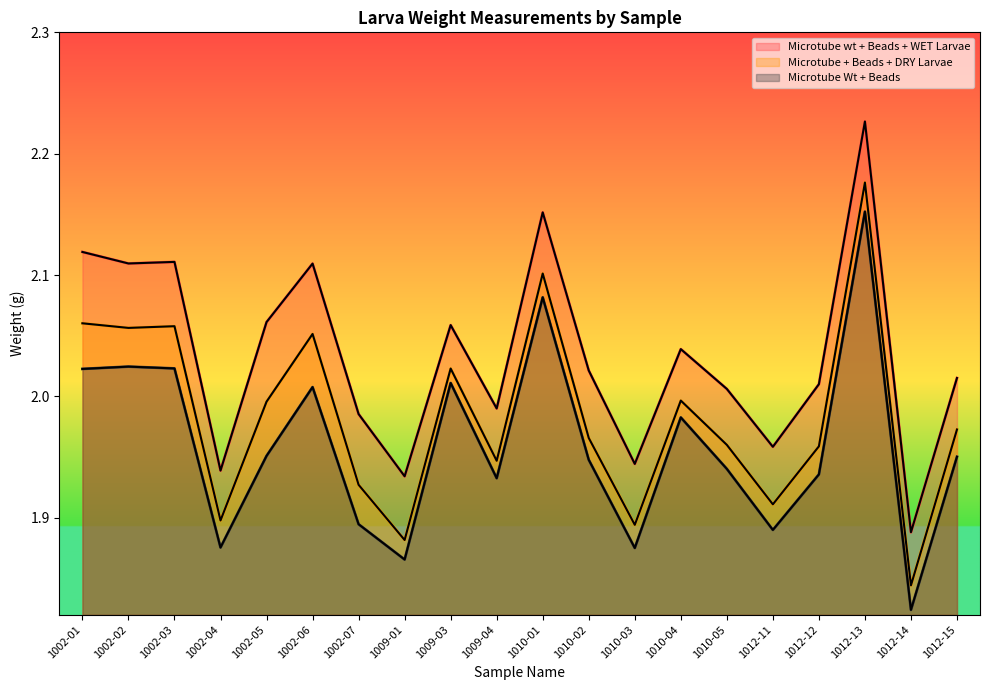

Reading left to right, list all the values displayed in this chart.

Microtube wt + Beads + WET Larvae: 1002-01=2.1	1002-02=2.1	1002-03=2.1	1002-04=1.9	1002-05=2.1	1002-06=2.1	1002-07=2.0	1009-01=1.9	1009-03=2.1	1009-04=2.0	1010-01=2.2	1010-02=2.0	1010-03=1.9	1010-04=2.0	1010-05=2.0	1012-11=2.0	1012-12=2.0	1012-13=2.2	1012-14=1.9	1012-15=2.0
Microtube + Beads + DRY Larvae: 1002-01=2.1	1002-02=2.1	1002-03=2.1	1002-04=1.9	1002-05=2.0	1002-06=2.1	1002-07=1.9	1009-01=1.9	1009-03=2.0	1009-04=1.9	1010-01=2.1	1010-02=2.0	1010-03=1.9	1010-04=2.0	1010-05=2.0	1012-11=1.9	1012-12=2.0	1012-13=2.2	1012-14=1.8	1012-15=2.0
Microtube Wt + Beads: 1002-01=2.0	1002-02=2.0	1002-03=2.0	1002-04=1.9	1002-05=2.0	1002-06=2.0	1002-07=1.9	1009-01=1.9	1009-03=2.0	1009-04=1.9	1010-01=2.1	1010-02=1.9	1010-03=1.9	1010-04=2.0	1010-05=1.9	1012-11=1.9	1012-12=1.9	1012-13=2.2	1012-14=1.8	1012-15=2.0